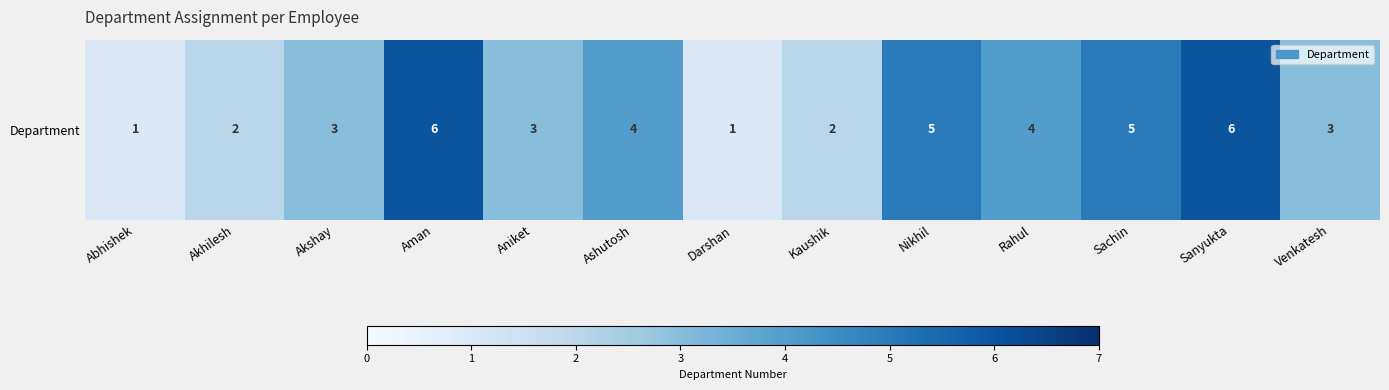

What is the change in value from Nikhil to Sanyukta?

+1